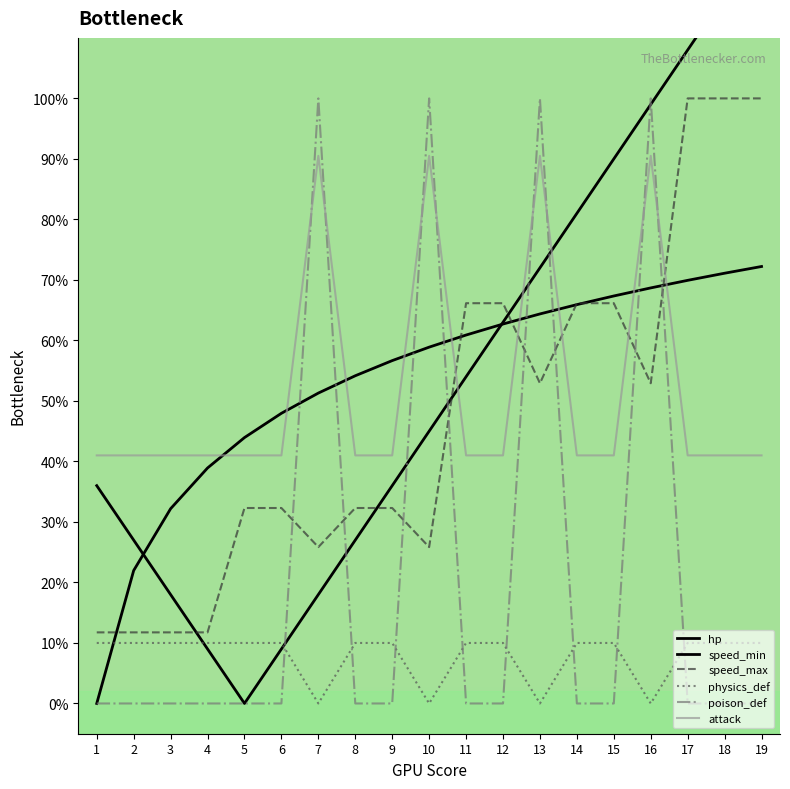

What are all the series names shown in the legend?

hp, speed_min, speed_max, physics_def, poison_def, attack